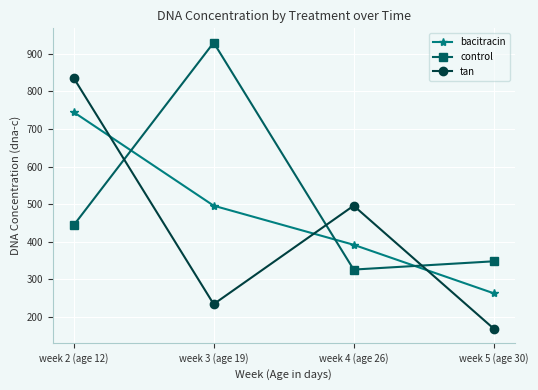

What is the difference between the second highest and second lowest values in the bacitracin series?

104